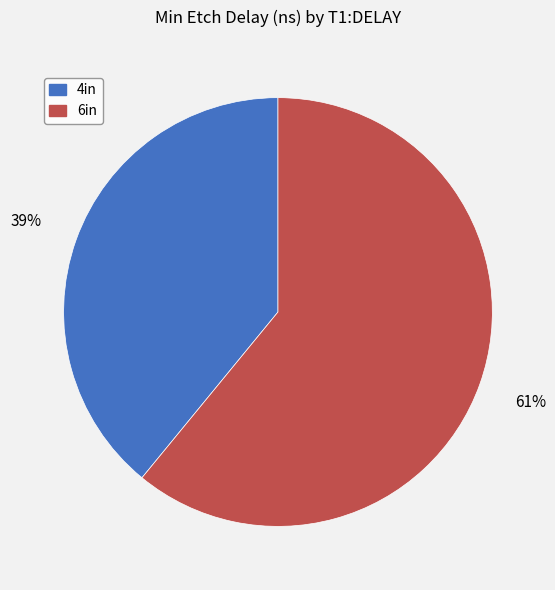

Is the sum of 4in and 6in greater than half?

Yes